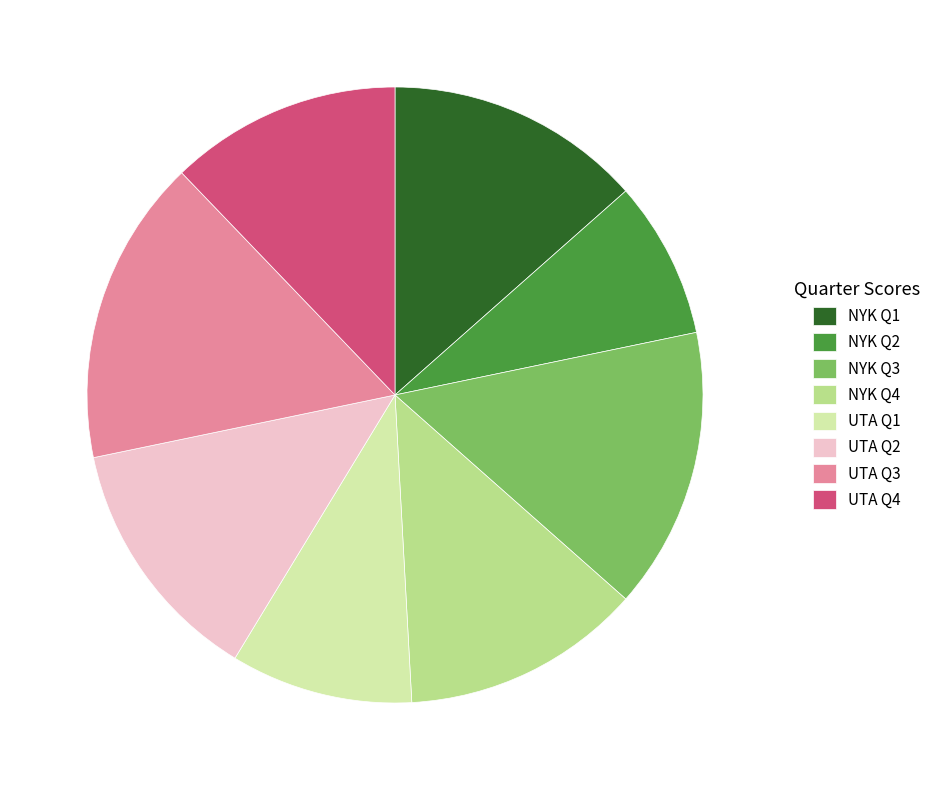

Count the number of slices in the pie.

8